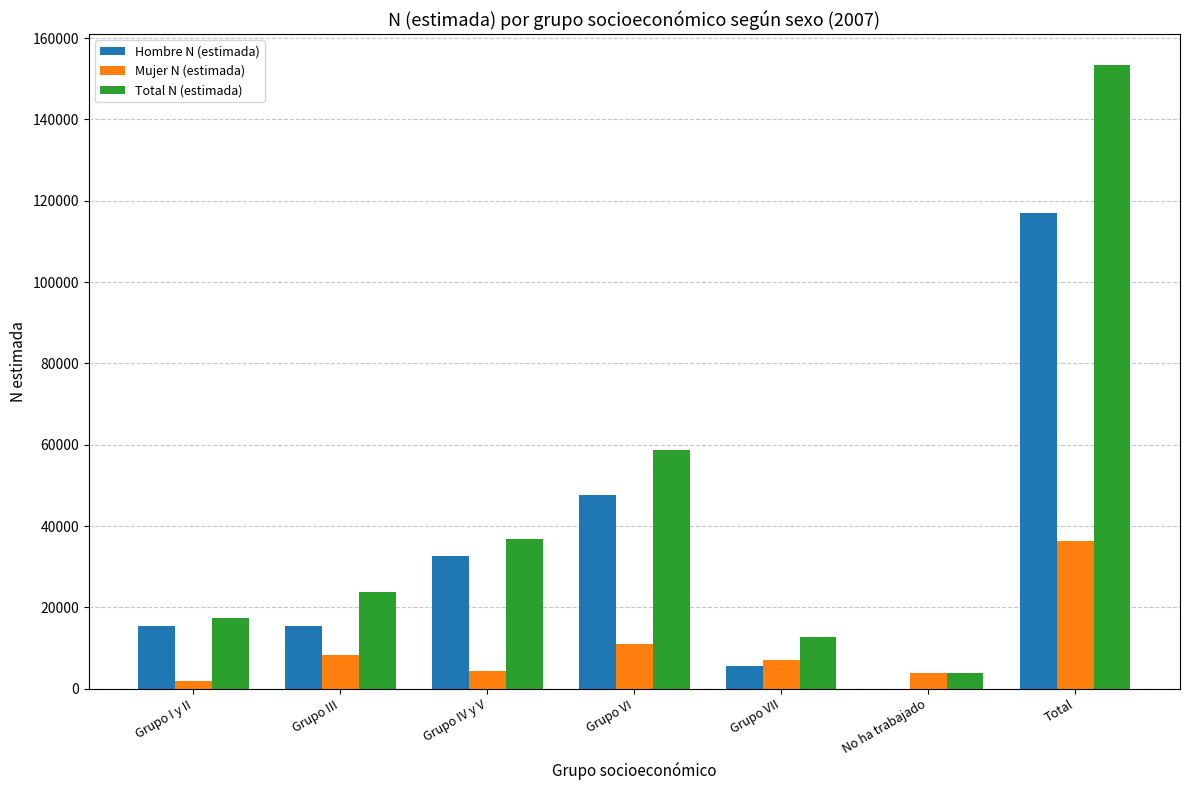

How many distinct data groups are displayed?

3